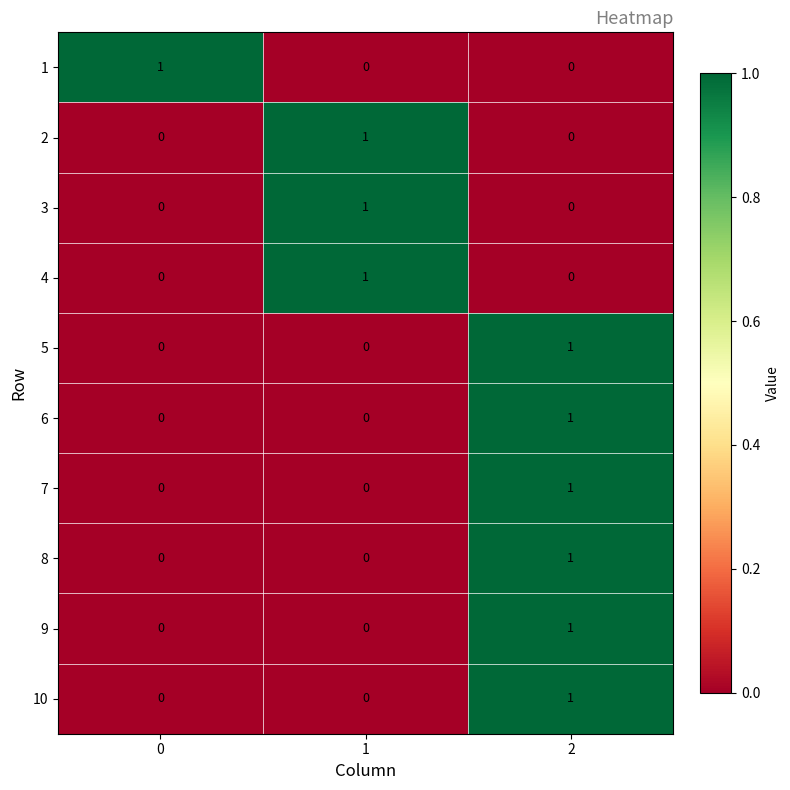

Count the 5 values in the range 0 to 1.

3